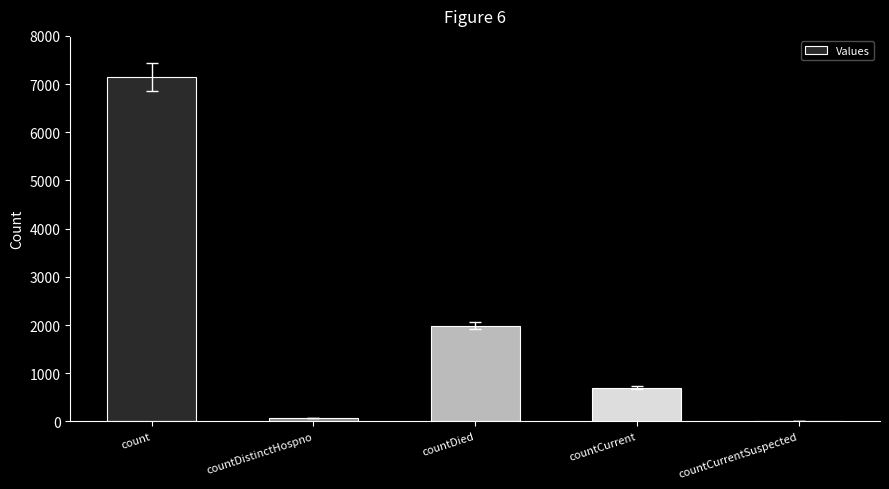

At which category does the chart reach its peak across all series?

count